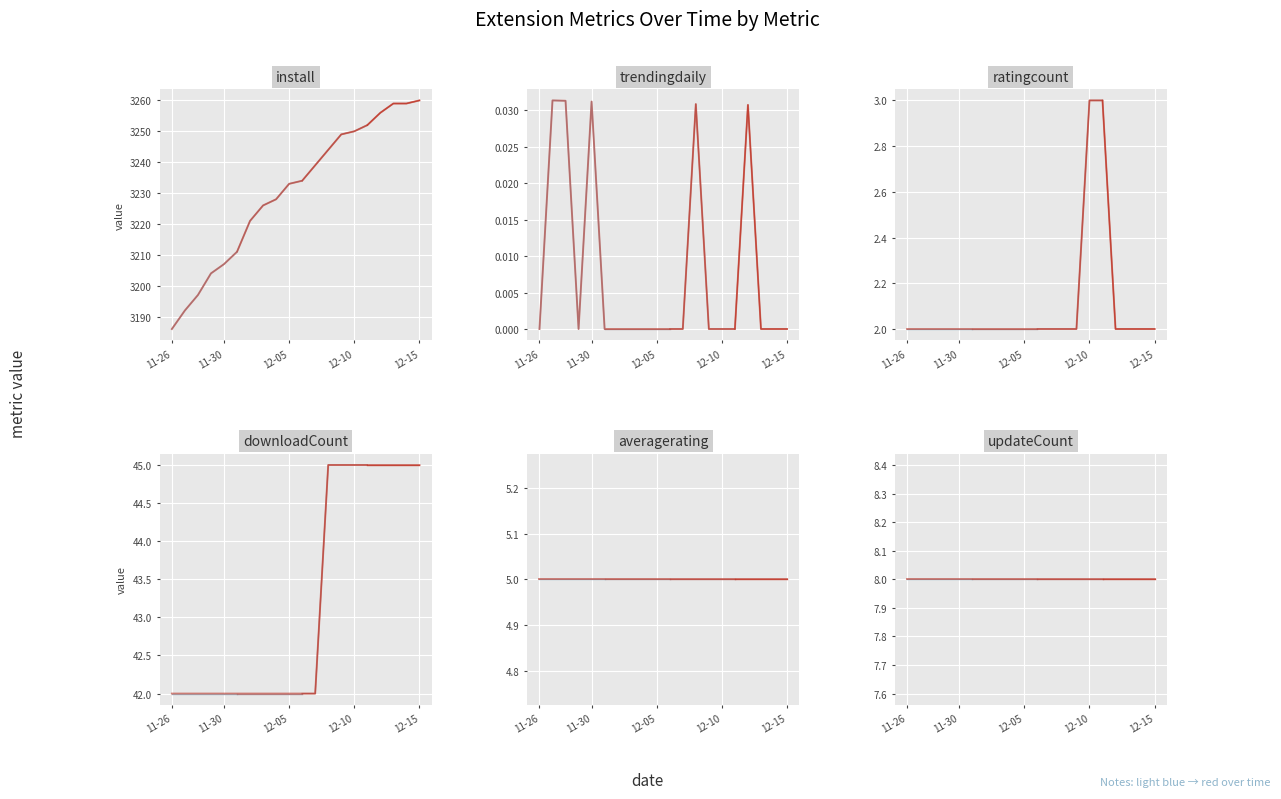

What is the sum of all install values?

19197.0